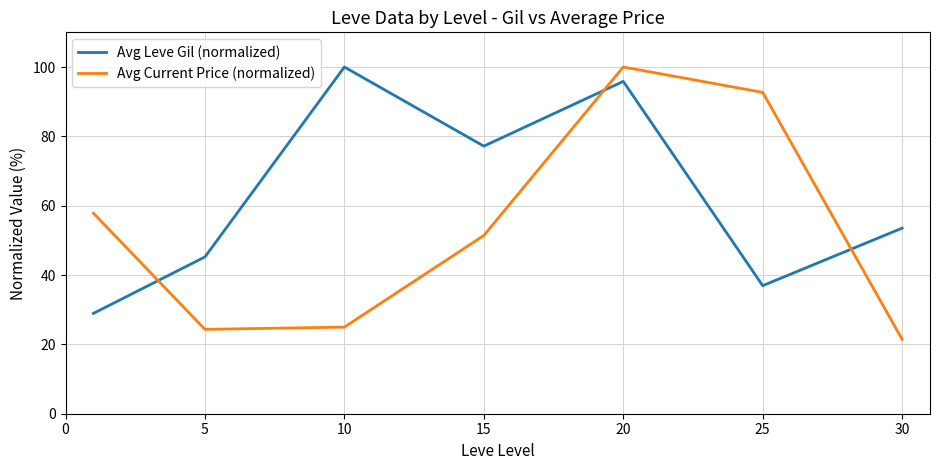

What is the minimum value shown in the chart?

21.5